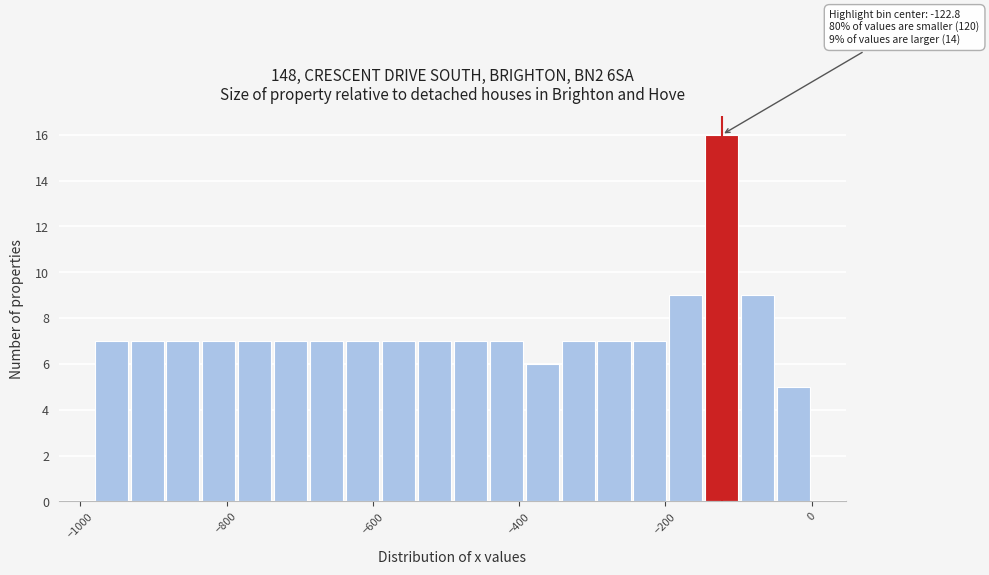

Around what value on the x-axis is the tallest bar? Give the approximate position of its centre, as read against the axis.

-120